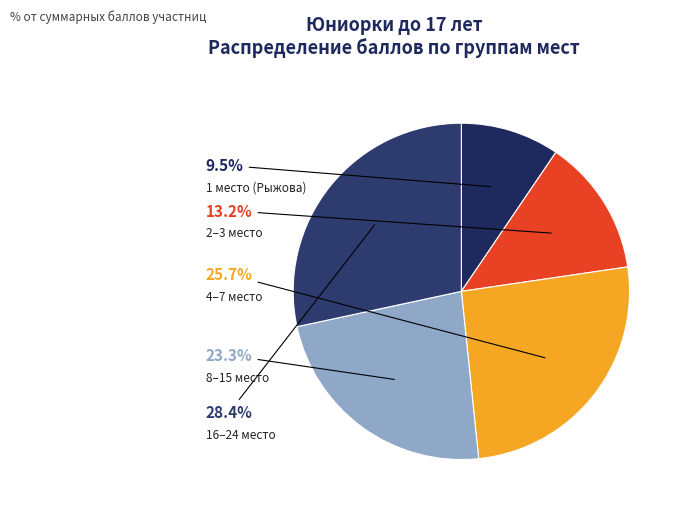

How many slices are in this pie chart?

5